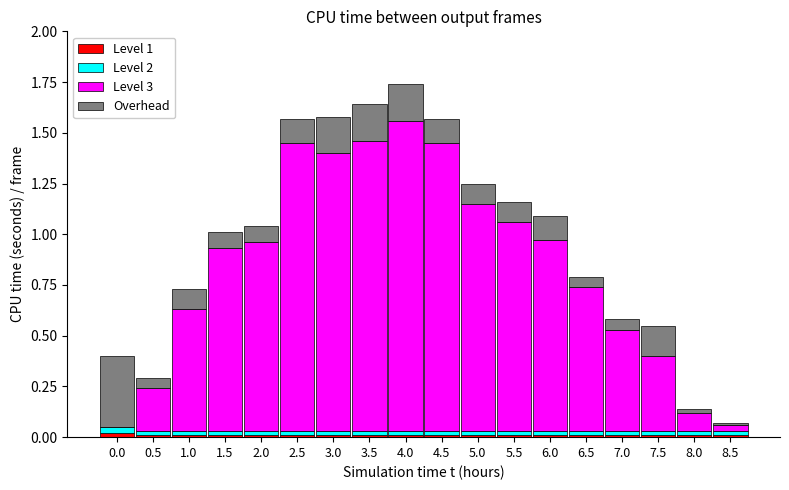

True or false: Level 1 has a value of 0.0 at 4.5.

True